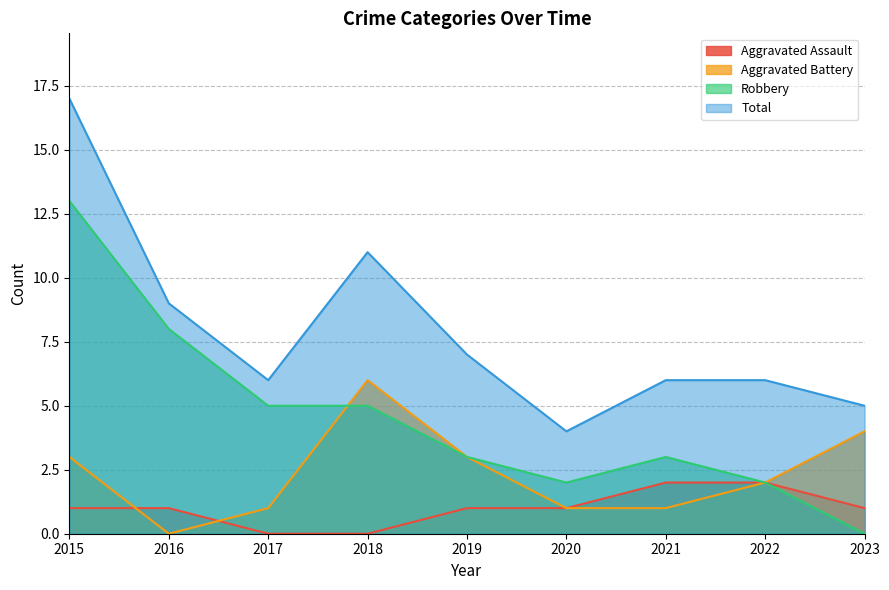

Which series has the largest range (max minus min)?

Robbery